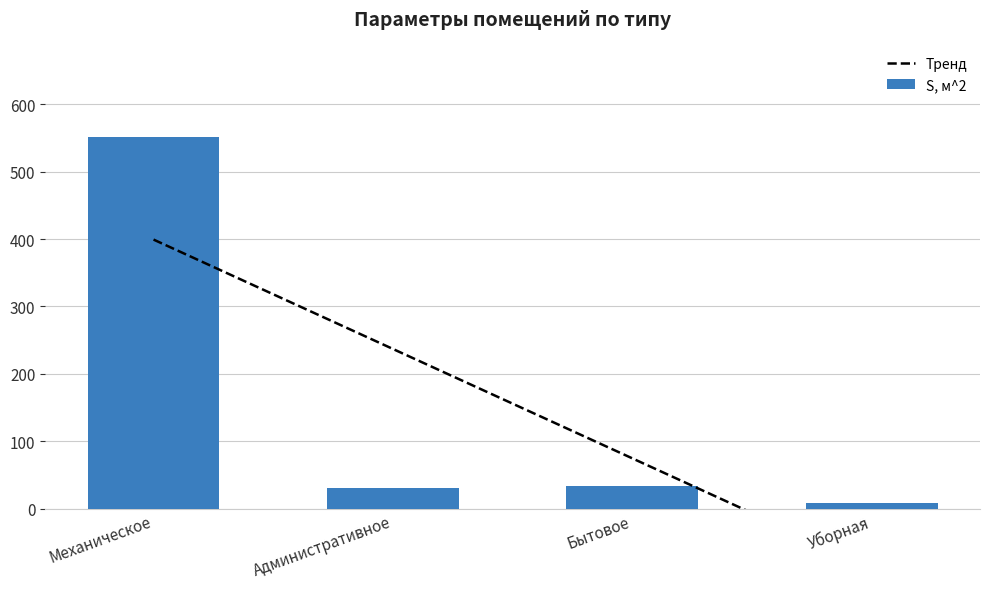

Is it true that S, м^2 equals 551 at Механическое?

True